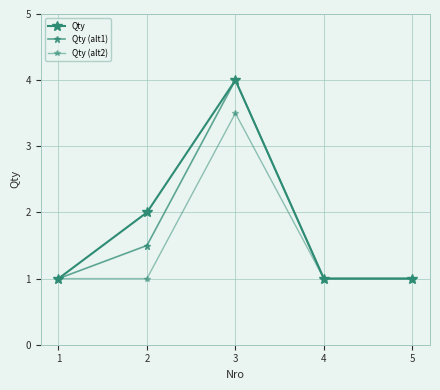

Does the chart have visible grid lines?

Yes